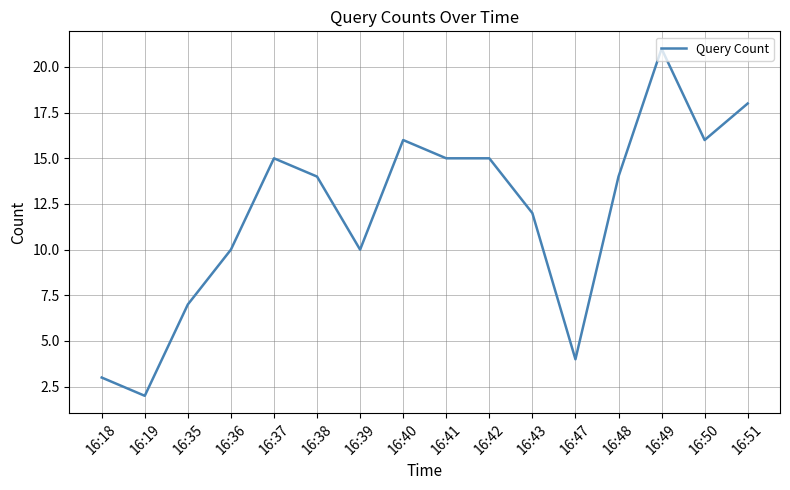

The value at 16:38 is 14. True or false?

True